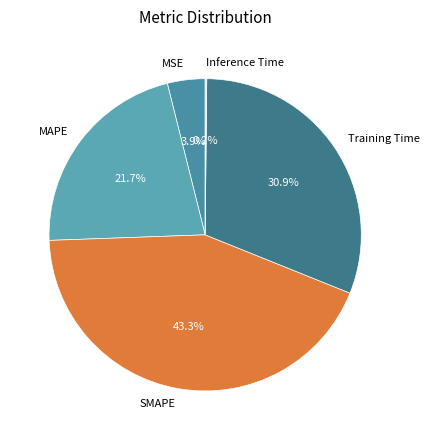

Which has a higher value, MAPE or MSE?

MAPE